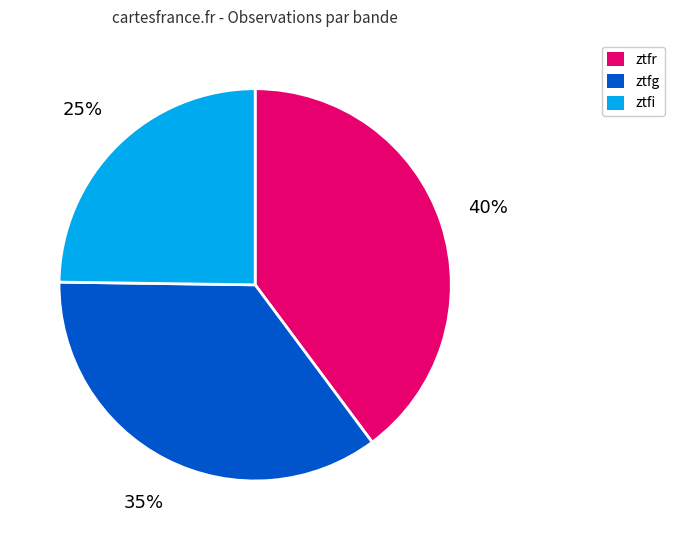

How many segments does this pie chart have?

3